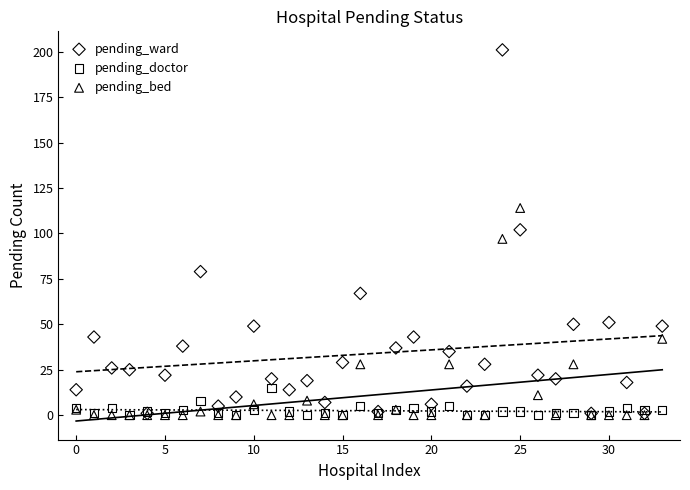

What are all the series names shown in the legend?

pending_ward, pending_doctor, pending_bed